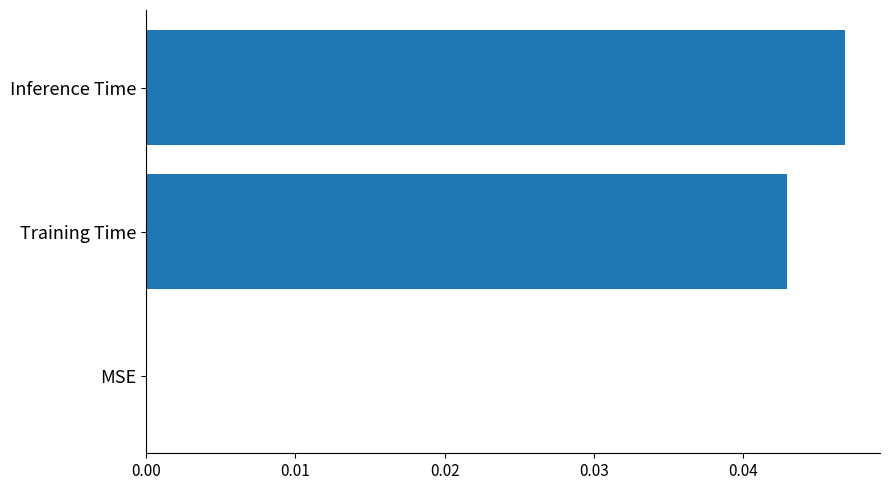

Between Training Time and MSE, which is larger?

Training Time